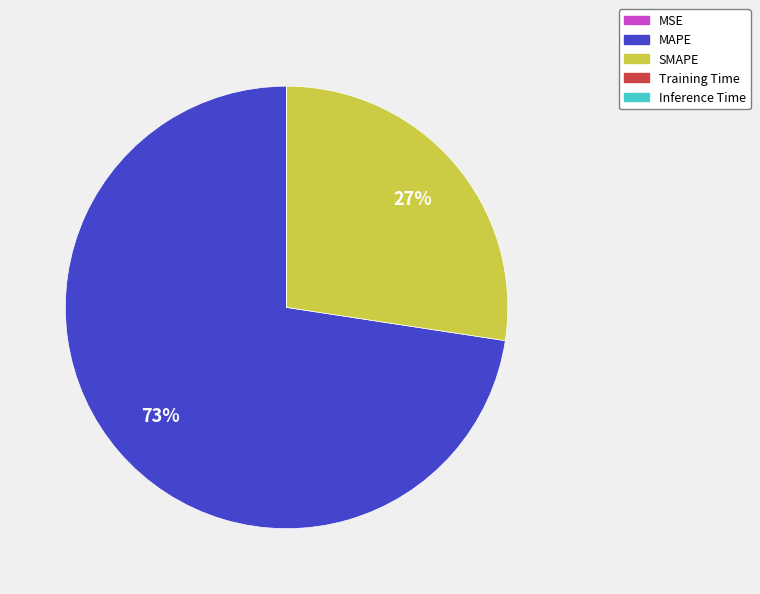

Which slice represents more than half of the pie?

MAPE